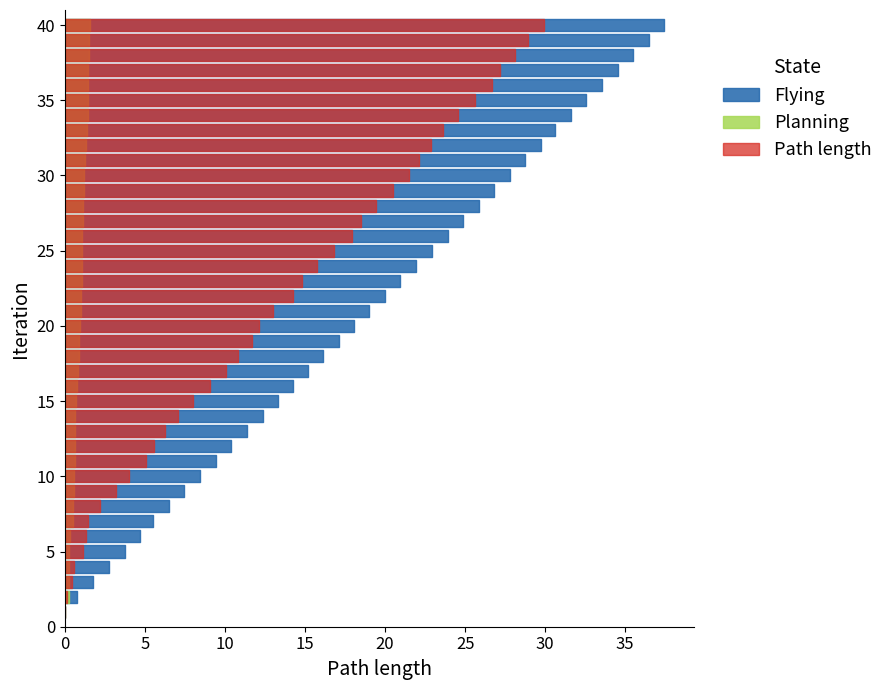

Reading left to right, extract all data points from this chart.

Planning: 0.0	0.2	0.2	0.2	0.3	0.3	0.5	0.5	0.6	0.6	0.6	0.6	0.6	0.7	0.7	0.8	0.8	0.9	0.9	0.9	1.0	1.0	1.0	1.1	1.1	1.1	1.1	1.1	1.2	1.2	1.3	1.3	1.4	1.4	1.4	1.4	1.4	1.5	1.5	1.5
Flying: 0.0	0.8	1.8	2.8	3.7	4.7	5.5	6.5	7.4	8.4	9.4	10.4	11.4	12.3	13.3	14.2	15.2	16.1	17.1	18.1	19.0	20.0	21.0	21.9	22.9	23.9	24.9	25.9	26.8	27.8	28.7	29.7	30.6	31.6	32.6	33.5	34.5	35.5	36.5	37.5
Path length: 0.0	0.1	0.4	0.6	1.1	1.3	1.4	2.2	3.2	4.0	5.1	5.5	6.2	7.1	8.0	9.1	10.0	10.8	11.7	12.1	13.0	14.2	14.8	15.8	16.8	17.9	18.5	19.4	20.5	21.5	22.1	22.8	23.6	24.5	25.6	26.7	27.2	28.1	28.9	29.9